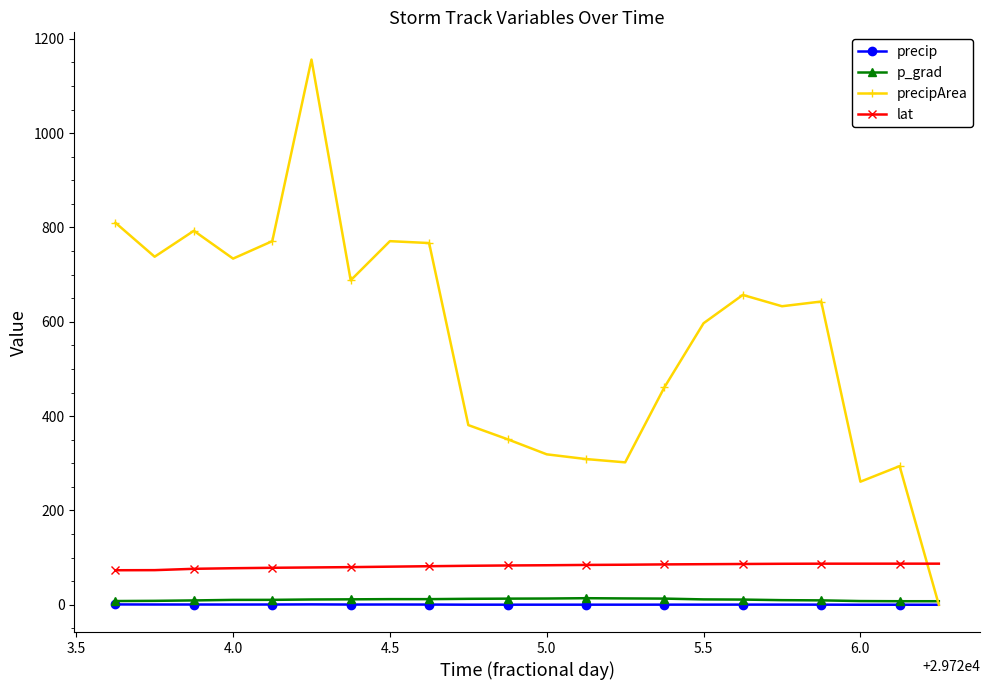

What are all the series names shown in the legend?

precip, p_grad, precipArea, lat